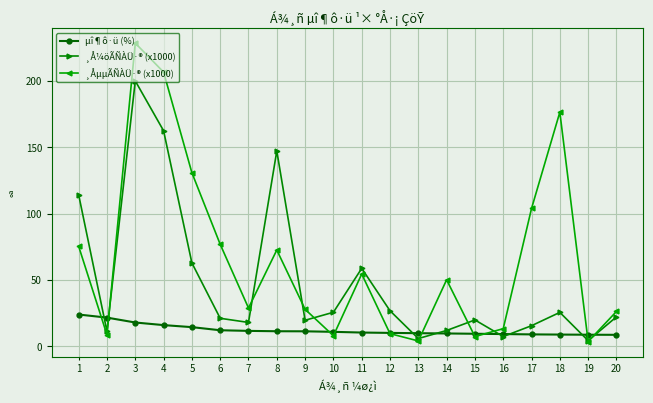

Is it true that ¸ÅµµÃÑÀÜ·® (x1000) equals 29.0 at 7?

True